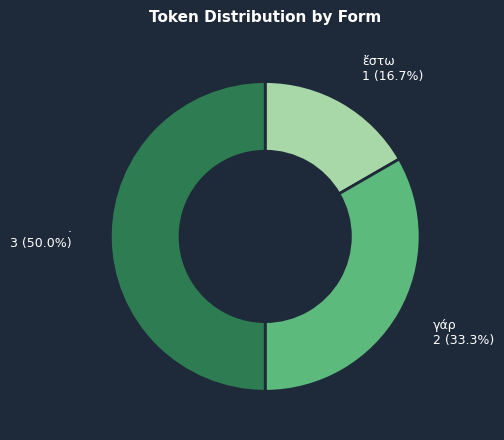

How many segments does this pie chart have?

3